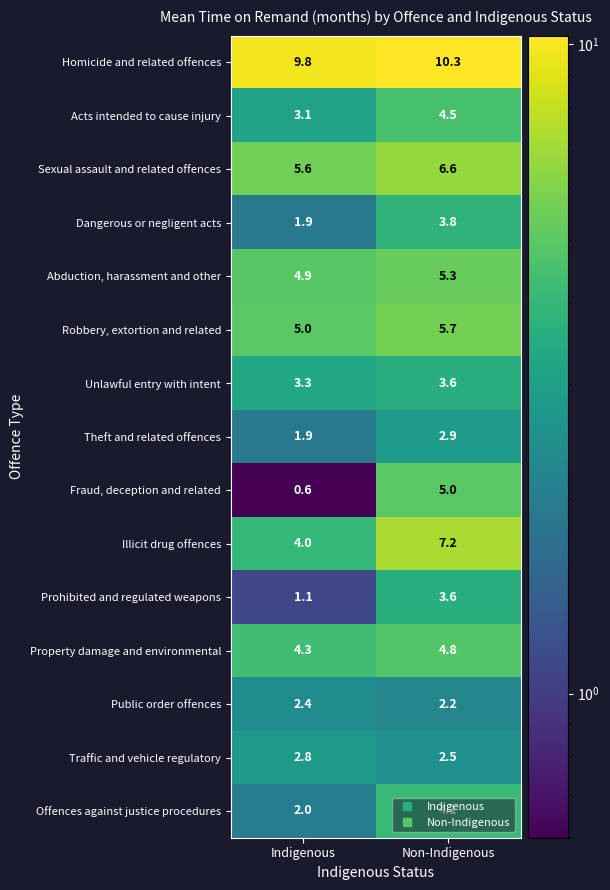

At which label does Sexual assault and related offences first exceed 6?

Non-Indigenous